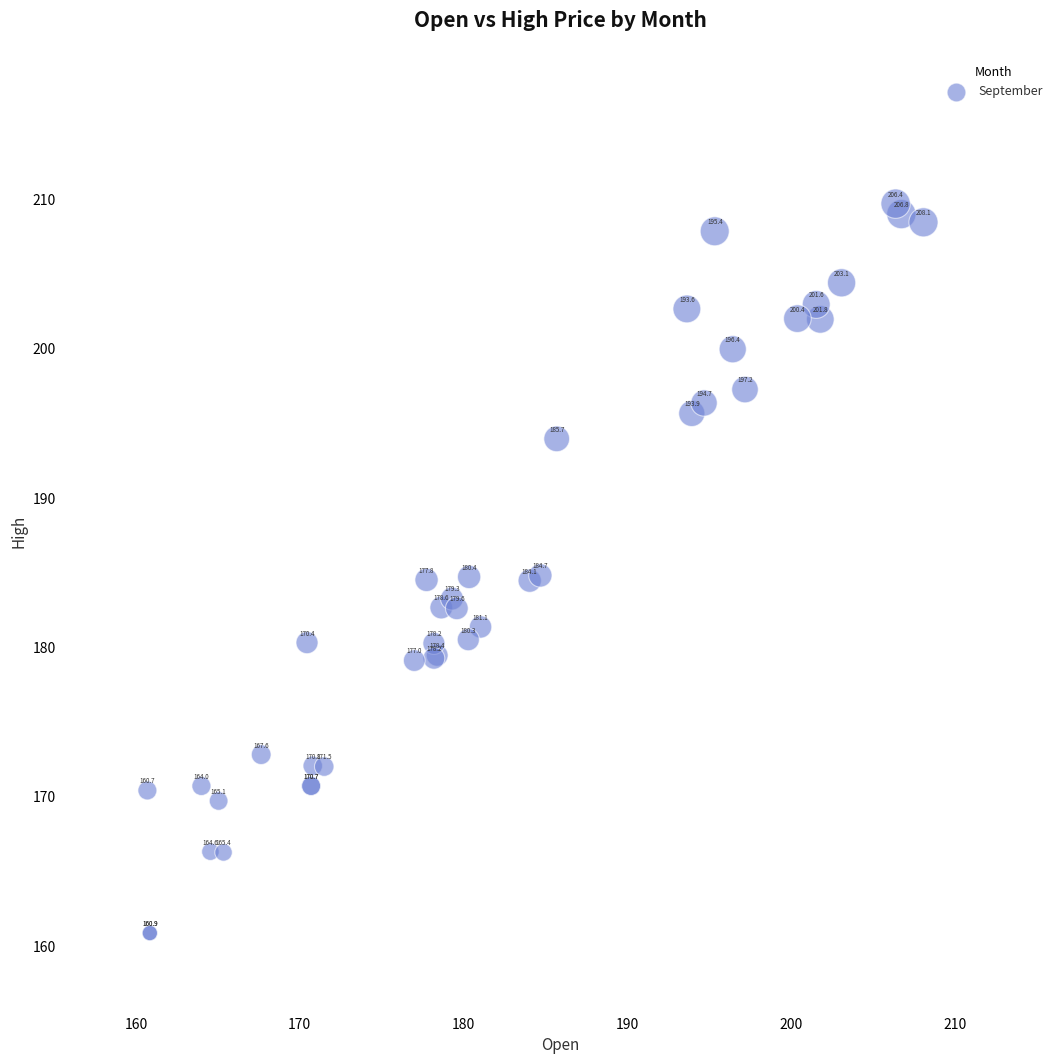

What Y value in the scatter plot is closest to 185?

184.8